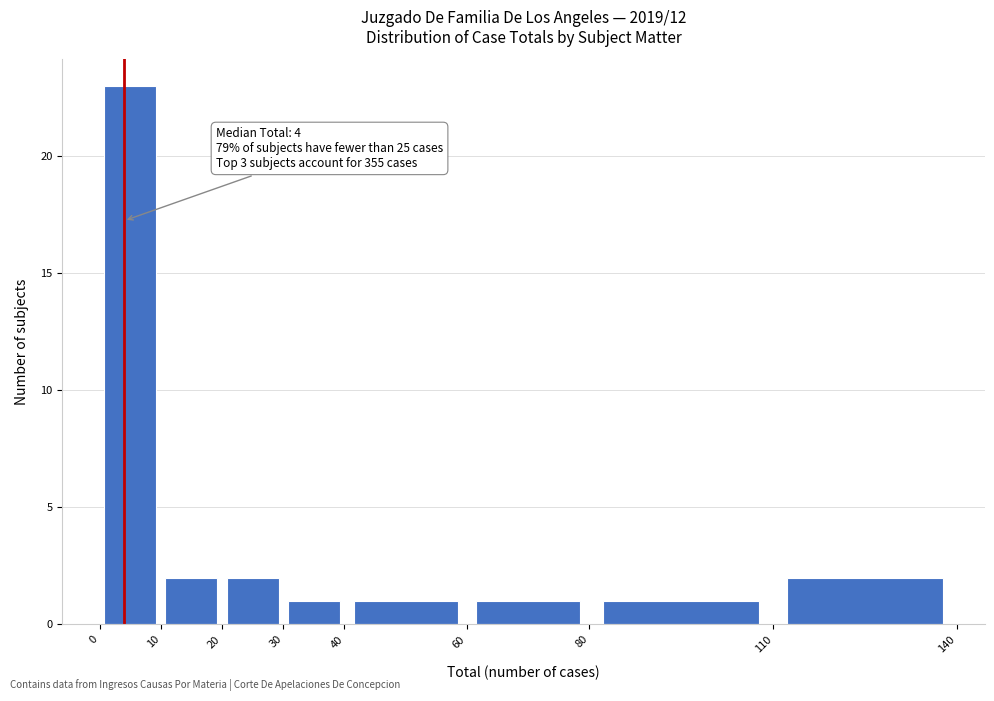

Over which range of the x-axis is the bar tallest?

0 to 10